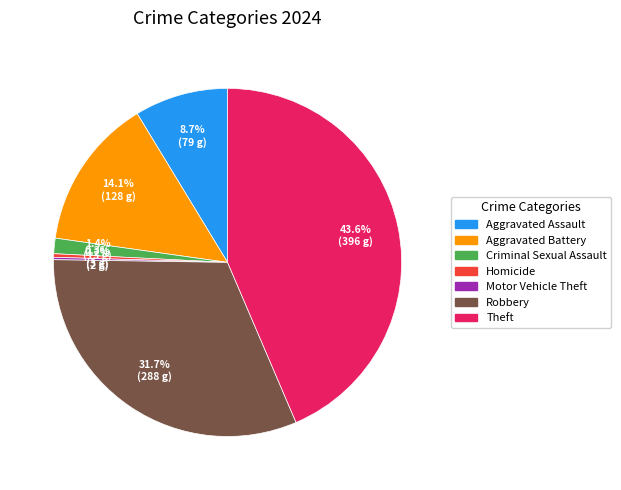

What percentage is the Robbery slice, to the nearest percent?

32%